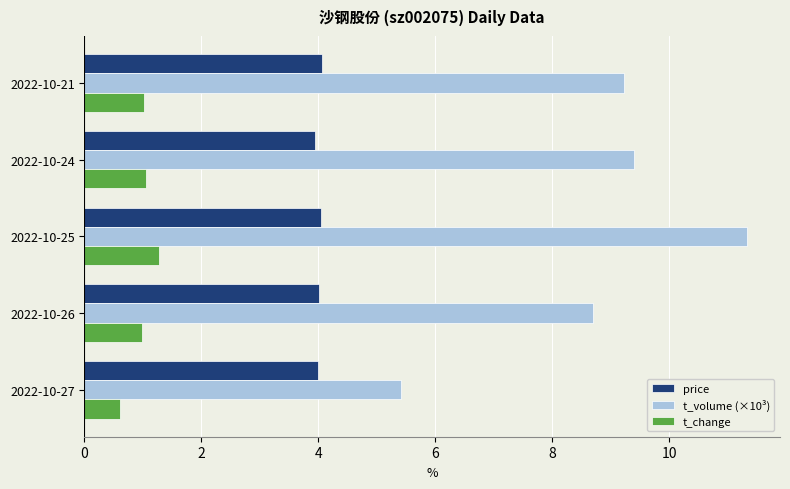

What is the sum of all t_volume (×10³) values?

44.1